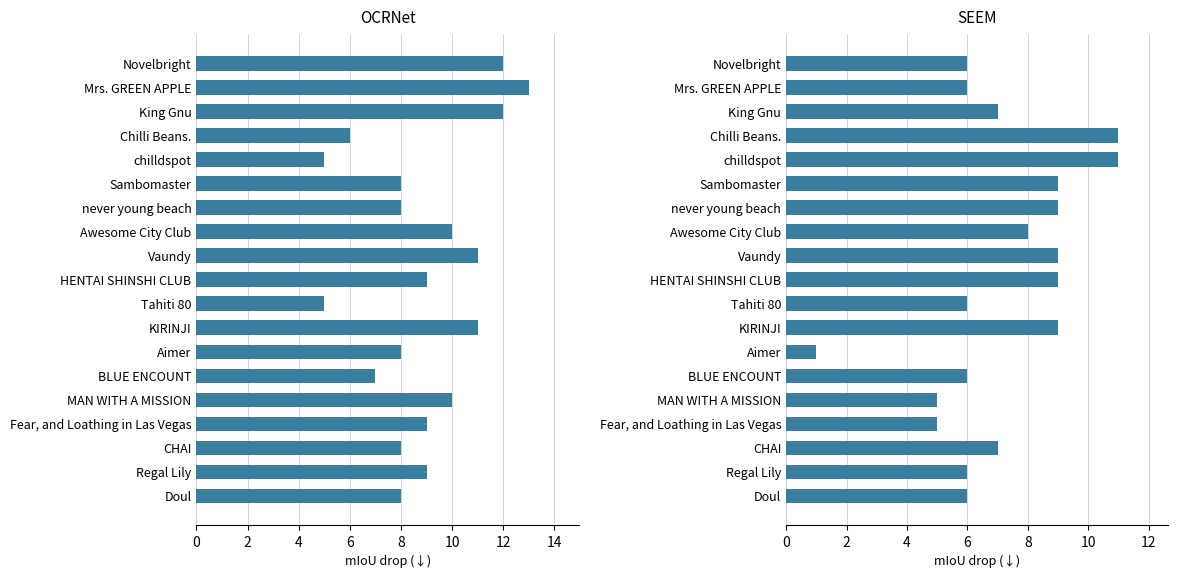

What is the smallest value displayed?

1